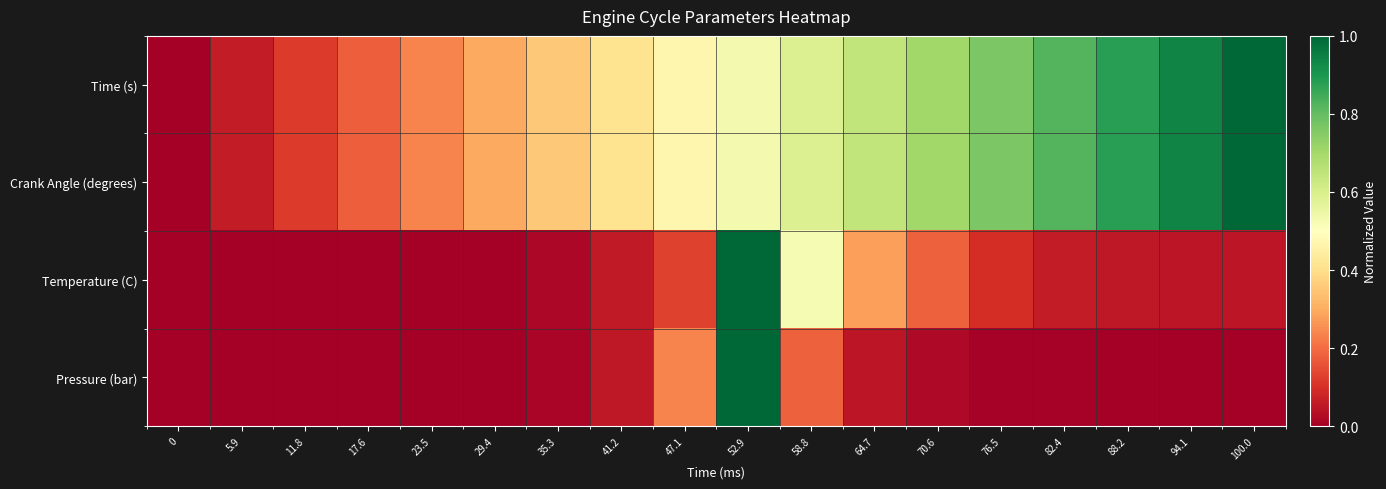

Which series has the largest total across all categories?

Time (s)